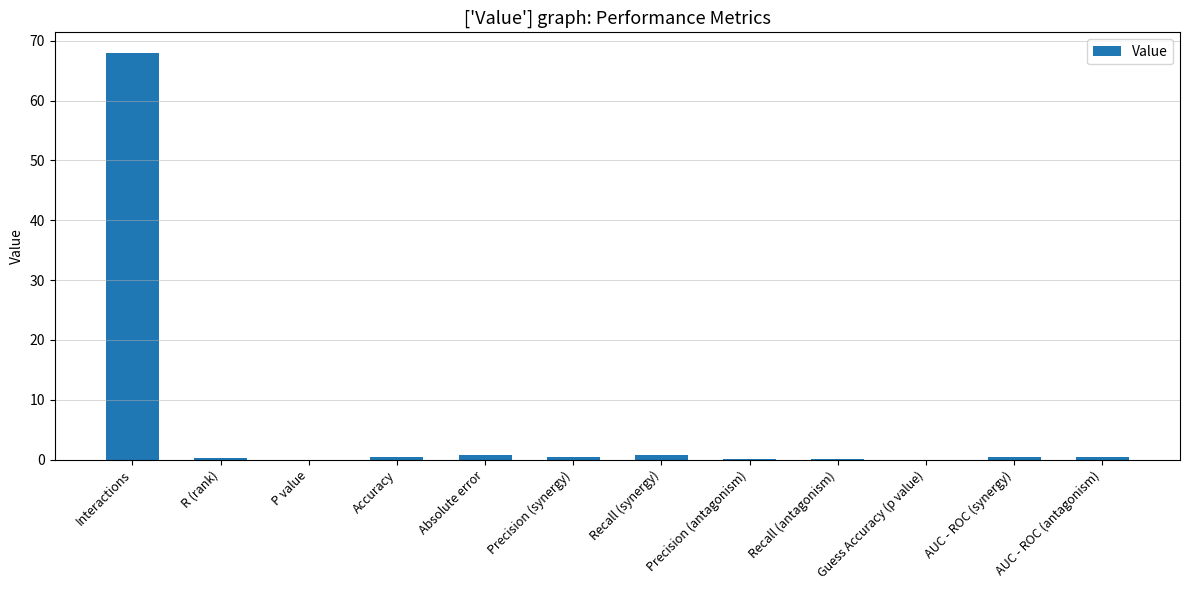

What is the maximum value shown in the chart?

68.0